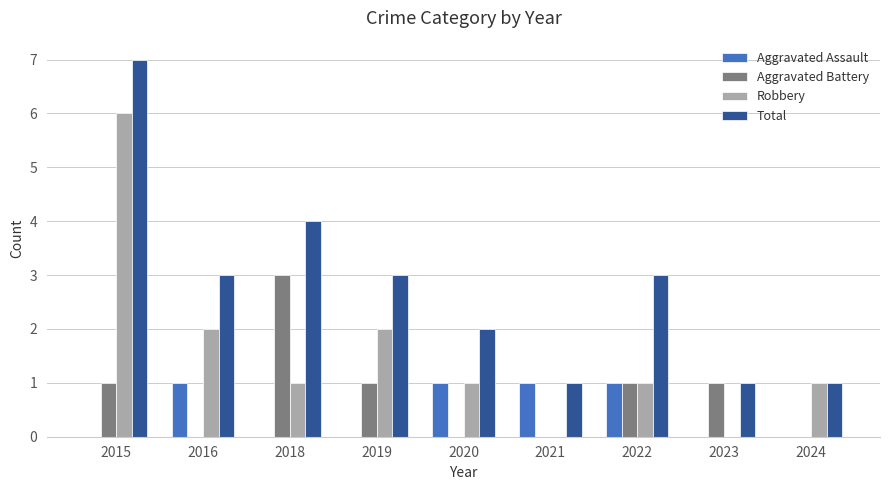

Reading right to left, extract all data points from this chart.

Aggravated Assault: 2024=0	2023=0	2022=1	2021=1	2020=1	2019=0	2018=0	2016=1	2015=0
Aggravated Battery: 2024=0	2023=1	2022=1	2021=0	2020=0	2019=1	2018=3	2016=0	2015=1
Robbery: 2024=1	2023=0	2022=1	2021=0	2020=1	2019=2	2018=1	2016=2	2015=6
Total: 2024=1	2023=1	2022=3	2021=1	2020=2	2019=3	2018=4	2016=3	2015=7